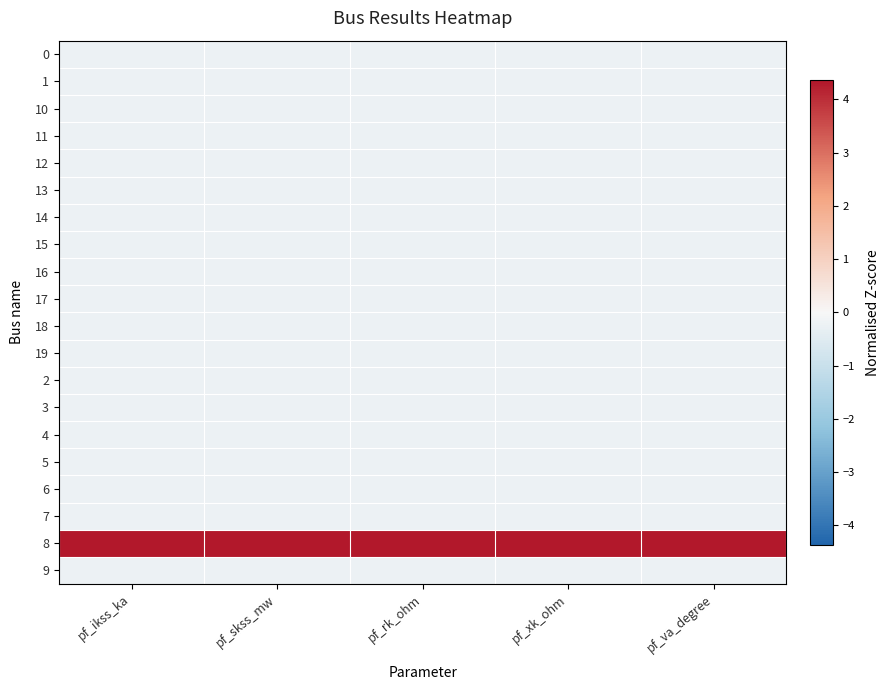

Which label corresponds to the largest value in the chart?

pf_skss_mw